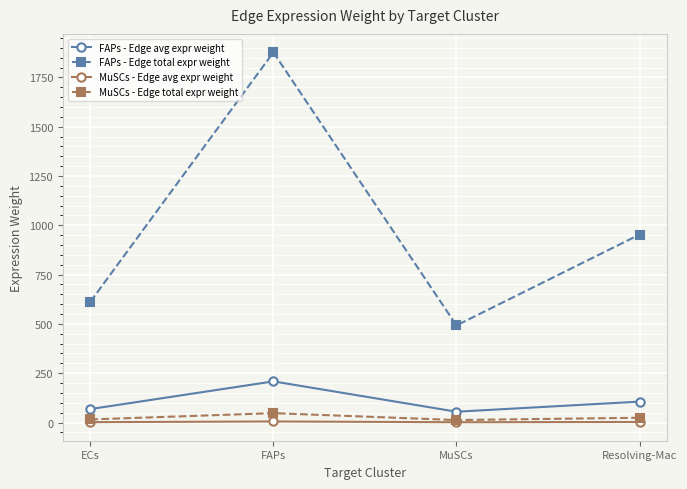

How many data points in FAPs - Edge avg expr weight are above 105?

2